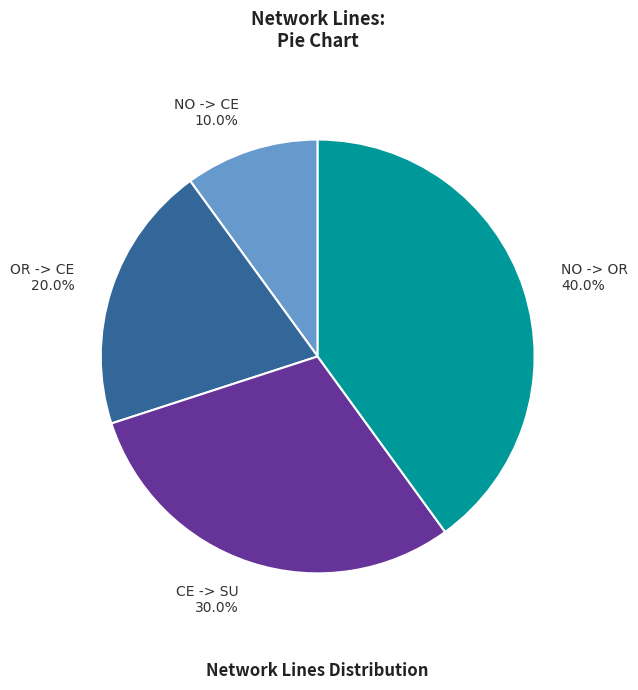

Approximately how many times larger is the value at NO -> CE compared to CE -> SU?

0.3